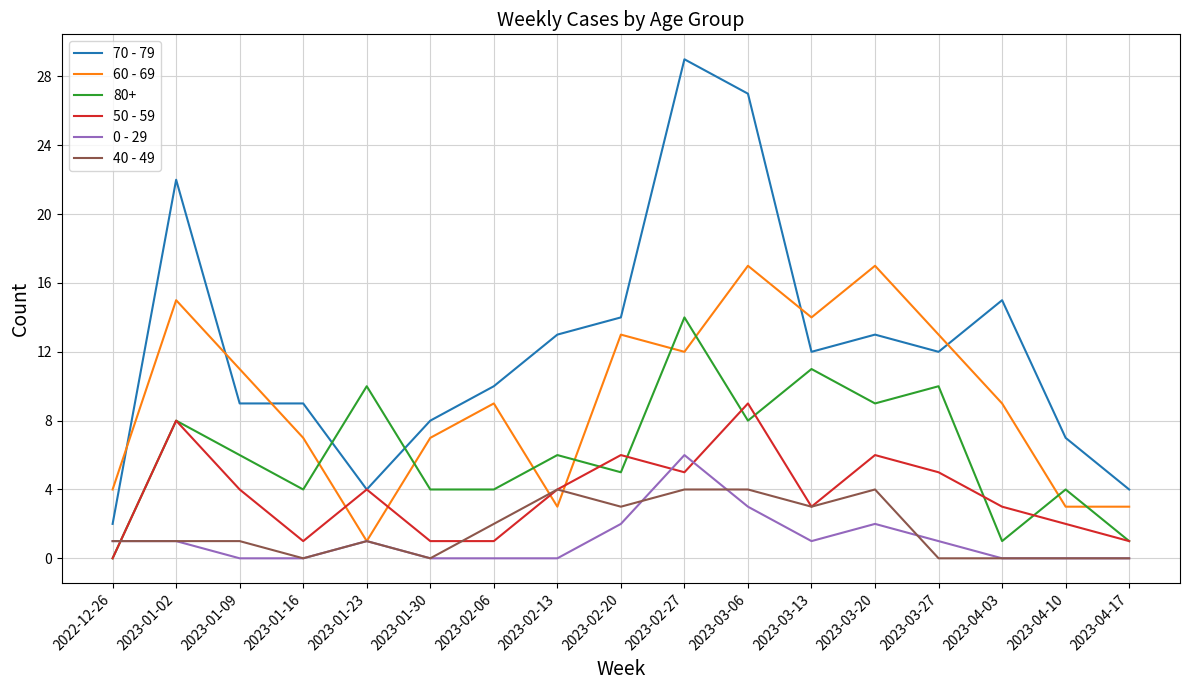

True or false: 60 - 69 and 70 - 79 cross at least once.

True